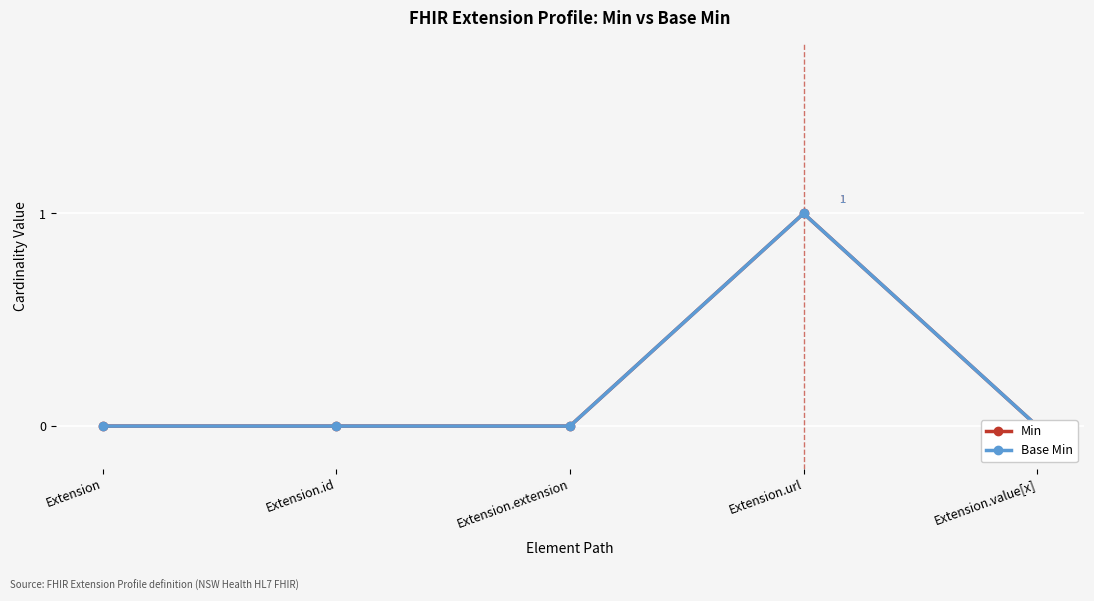

What position from the left is Extension.url?

4